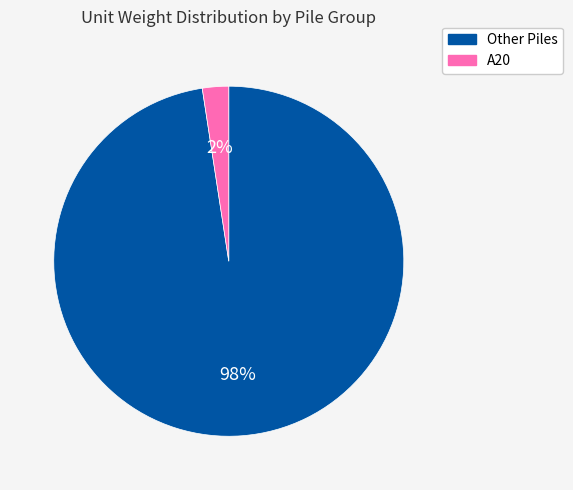

Is there a majority slice in this chart?

Yes